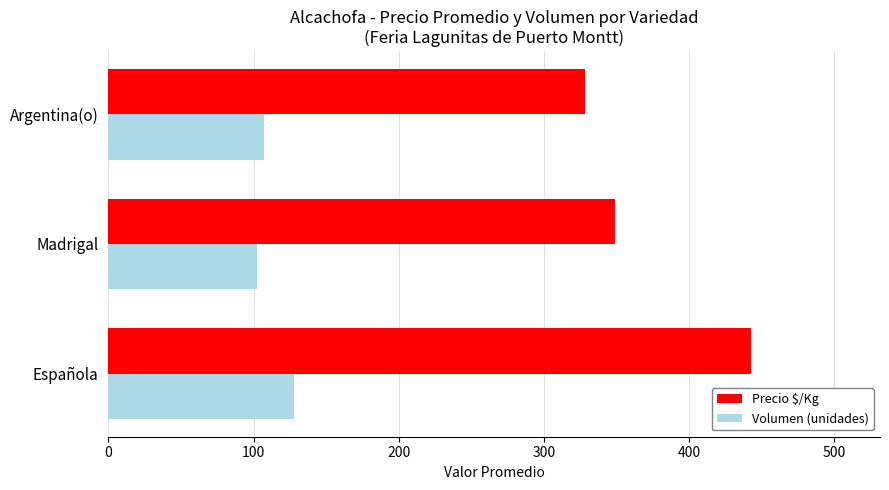

True or false: Precio $/Kg has a value of 710 at Española.

False